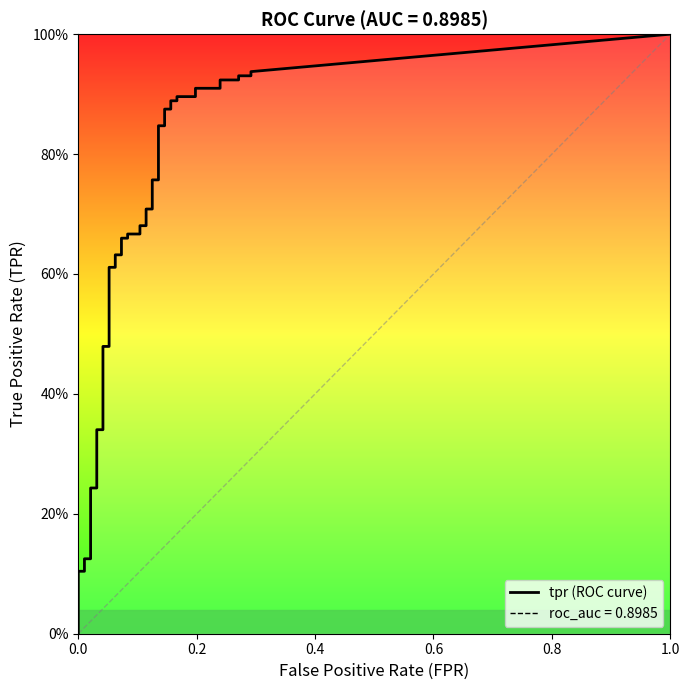

Rank the categories by tpr value from lowest to highest.

0, 1, 2, 3, 4, 5, 6, 7, 8, 9, 10, 11, 12, 13, 14, 15, 16, 17, 18, 19, 20, 21, 22, 23, 24, 25, 26, 27, 28, 29, 30, 31, 32, 33, 34, 35, 36, 37, 38, 39